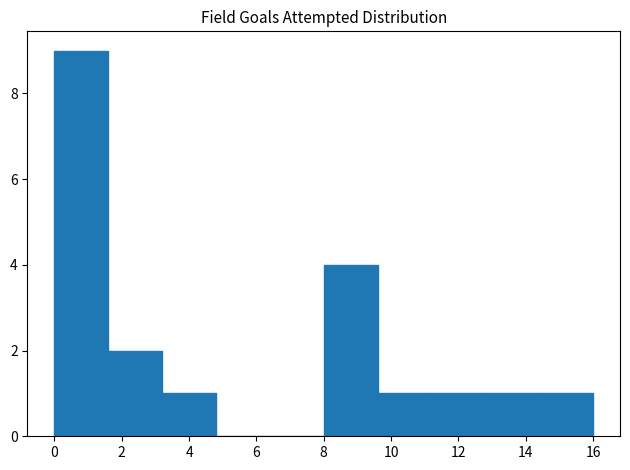

Reading left to right, list every bar in this chart as the range it spans on the x-axis followed by its height. The values are not printed on the chart, so give them approximately, as read against the axis.

0.0 to 1.6: 9
1.6 to 3.2: 2
3.2 to 4.8: 1
4.8 to 6.4: 0
6.4 to 8.0: 0
8.0 to 9.6: 4
9.6 to 11.2: 1
11.2 to 12.8: 1
12.8 to 14.4: 1
14.4 to 16.0: 1